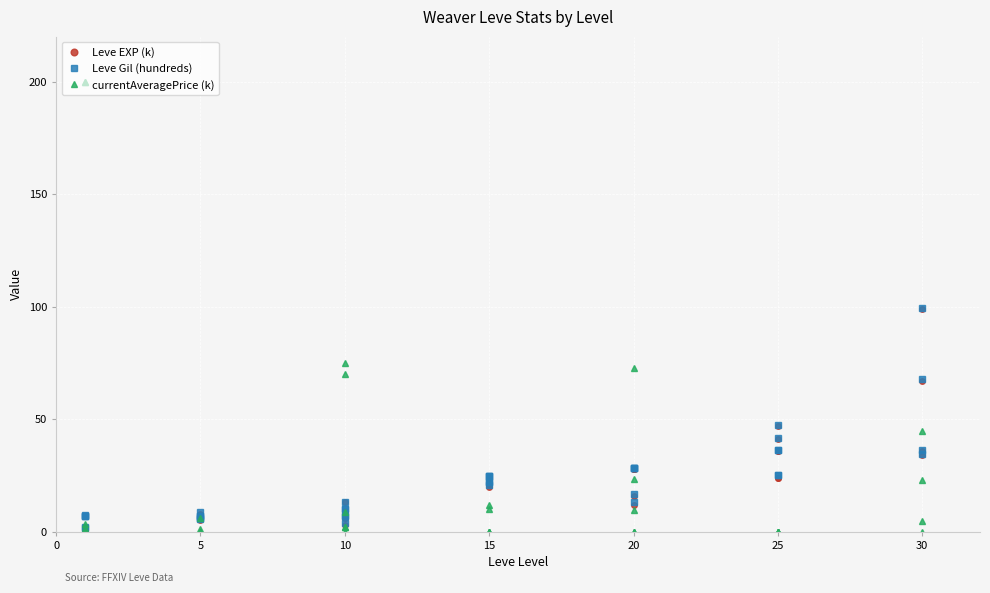

How many lines are shown in the chart?

3